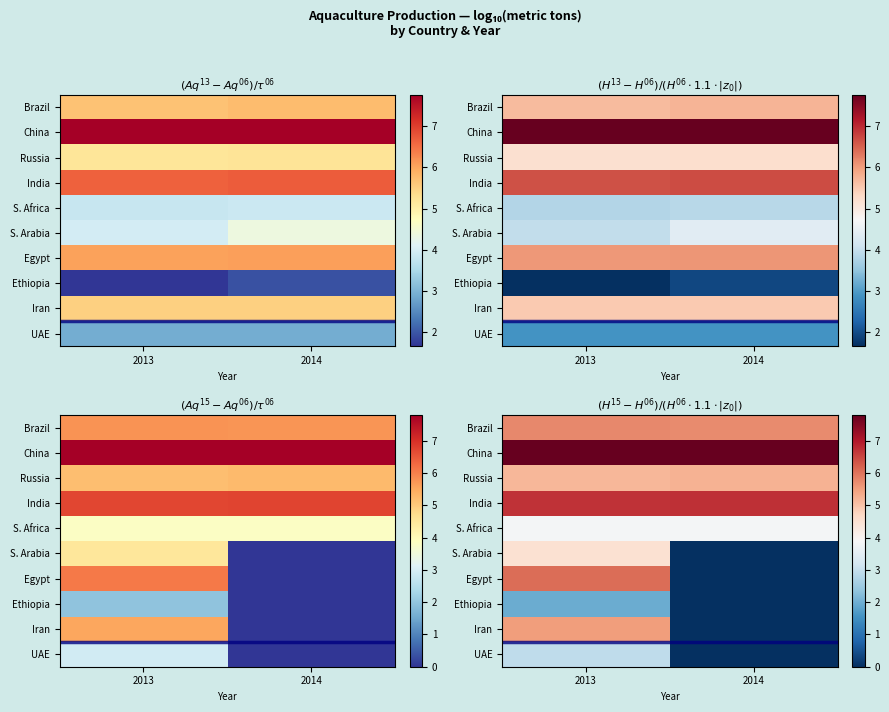

Which category has the highest value in the S. Africa series?

2013